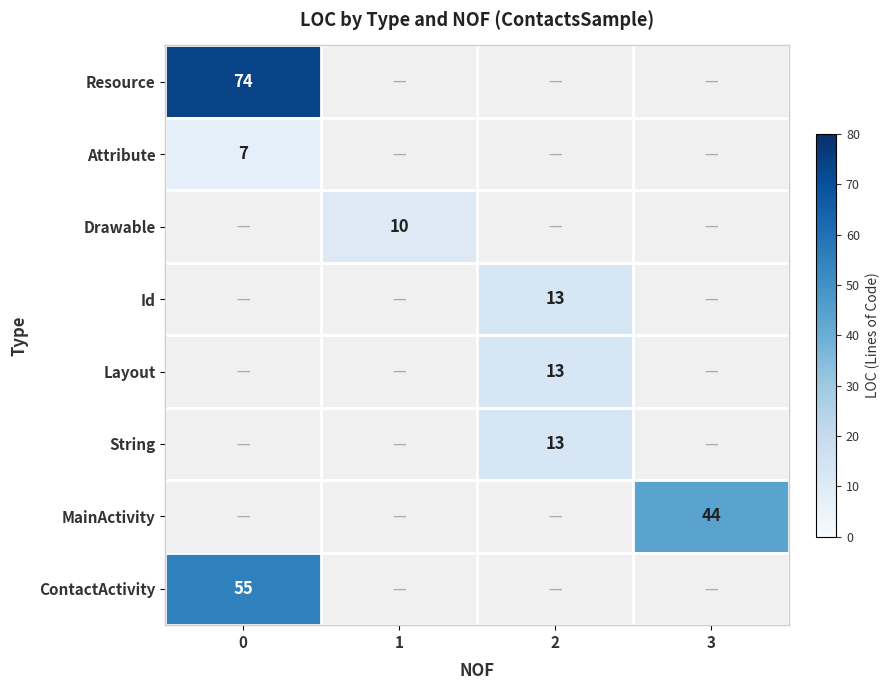

At how many categories does at least one series exceed 17?

2